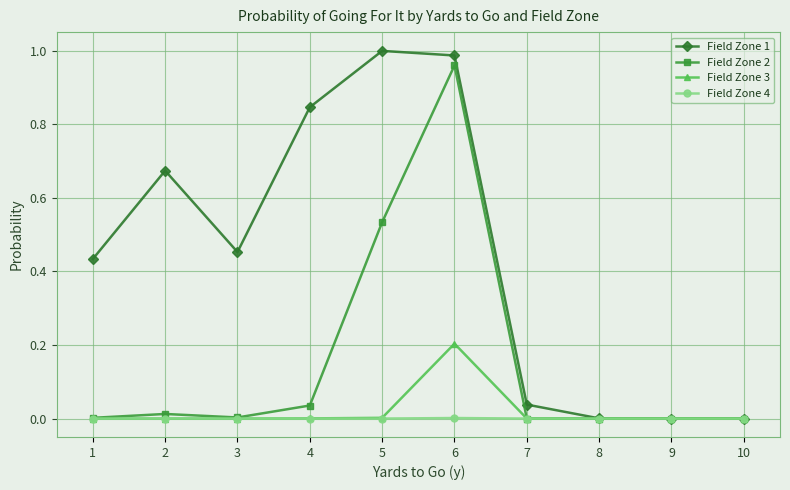

How many distinct data groups are displayed?

4